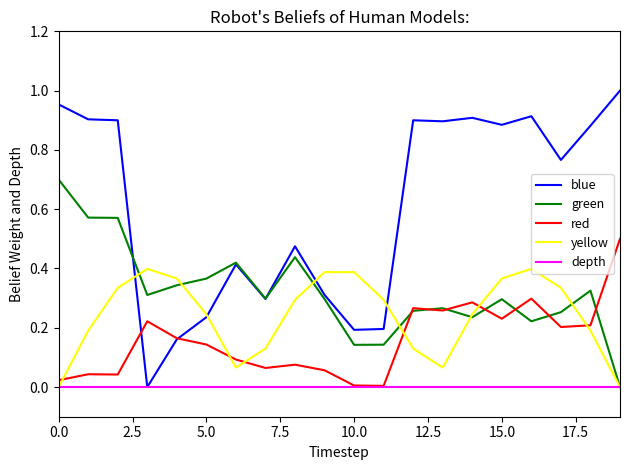

Which series has the largest total across all categories?

blue